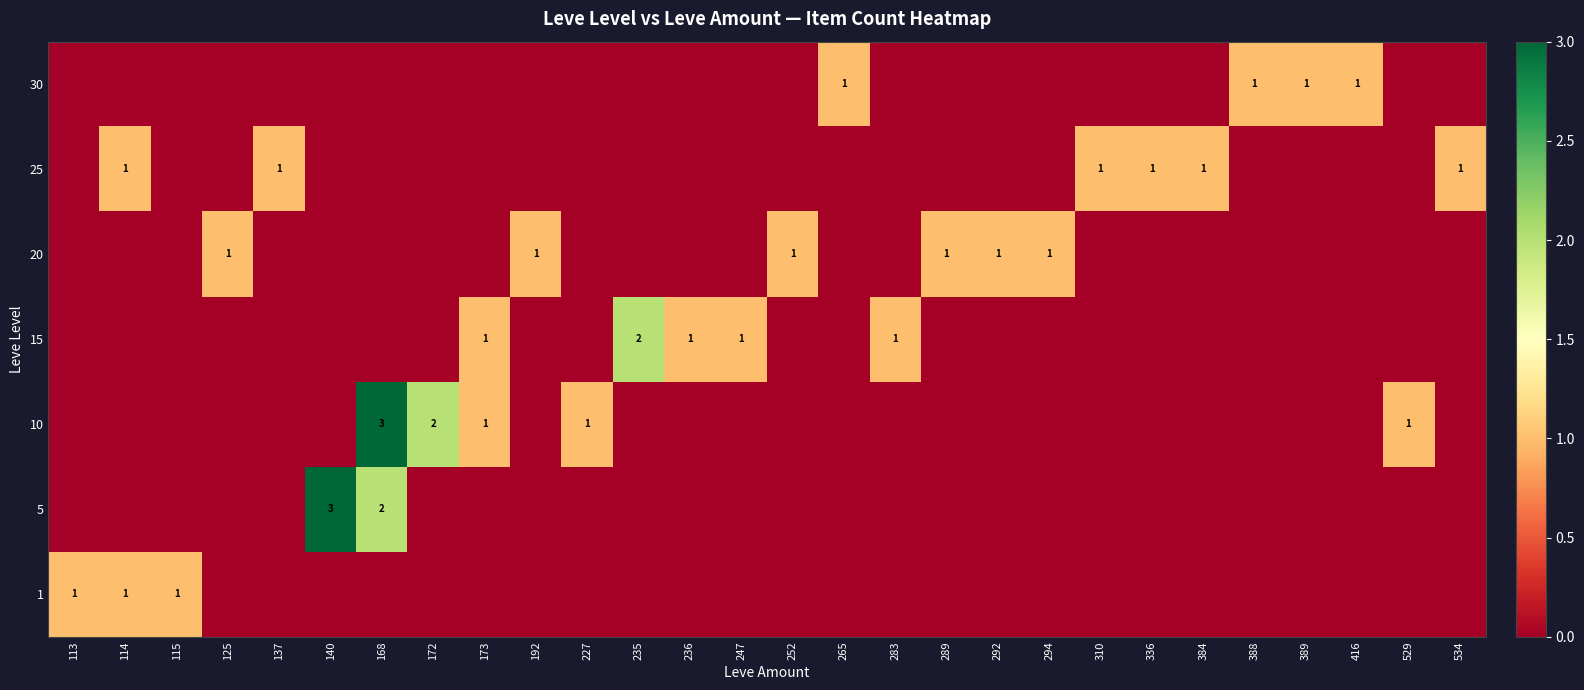

Is it true that 20 equals 1 at 192?

True